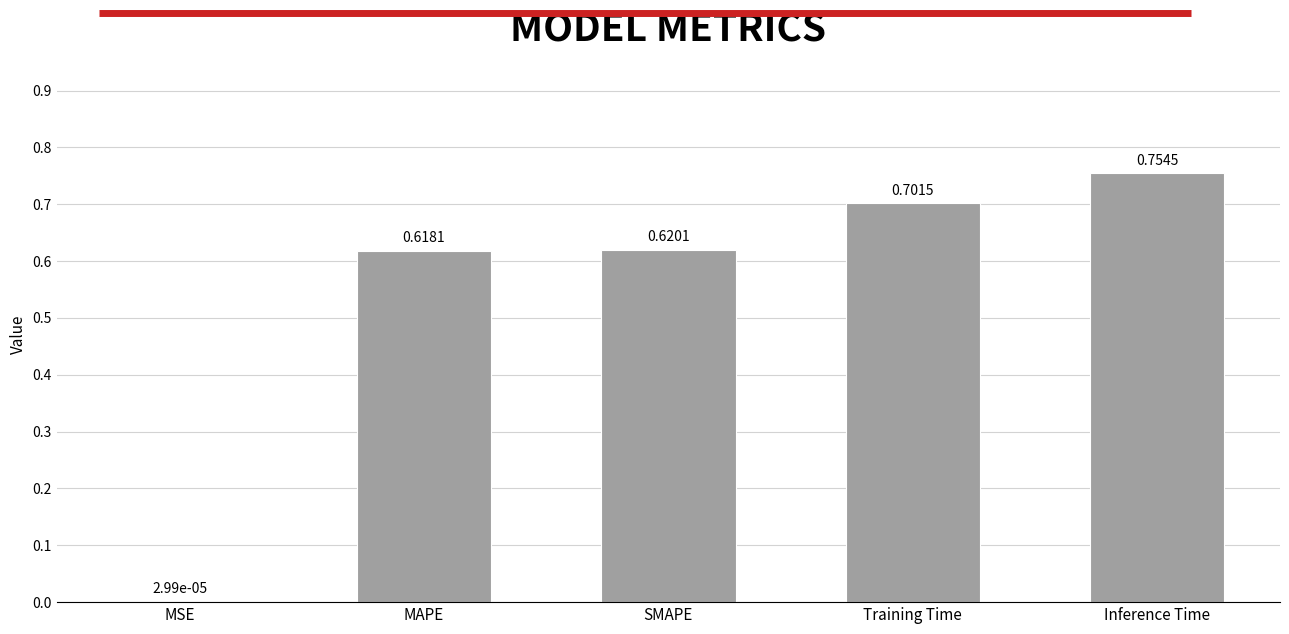

At which label is the value closest to 0?

MSE